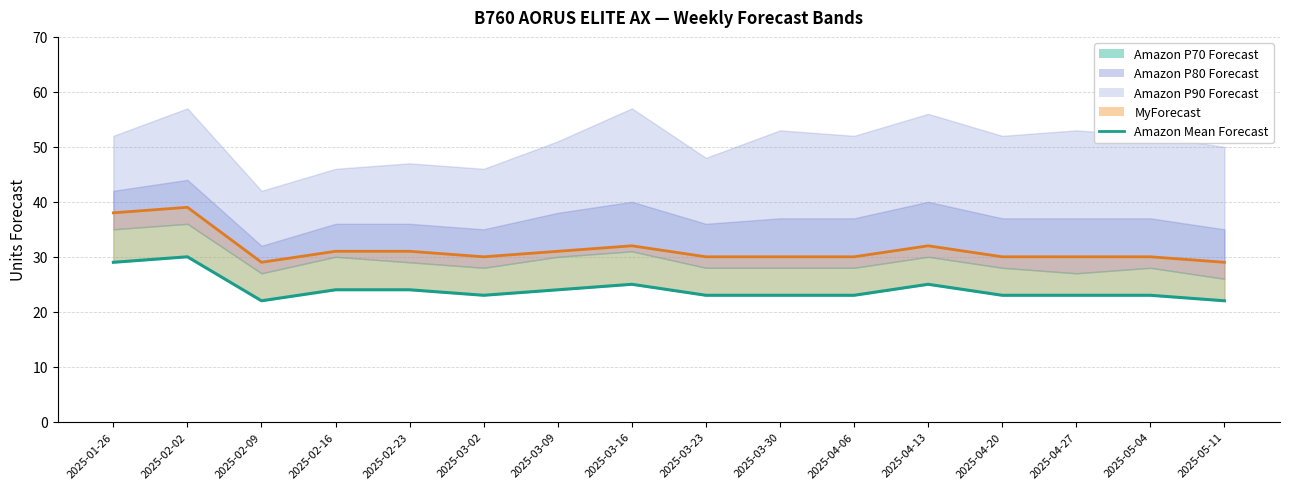

Is it true that the value at 2025-02-23 is 24?

True